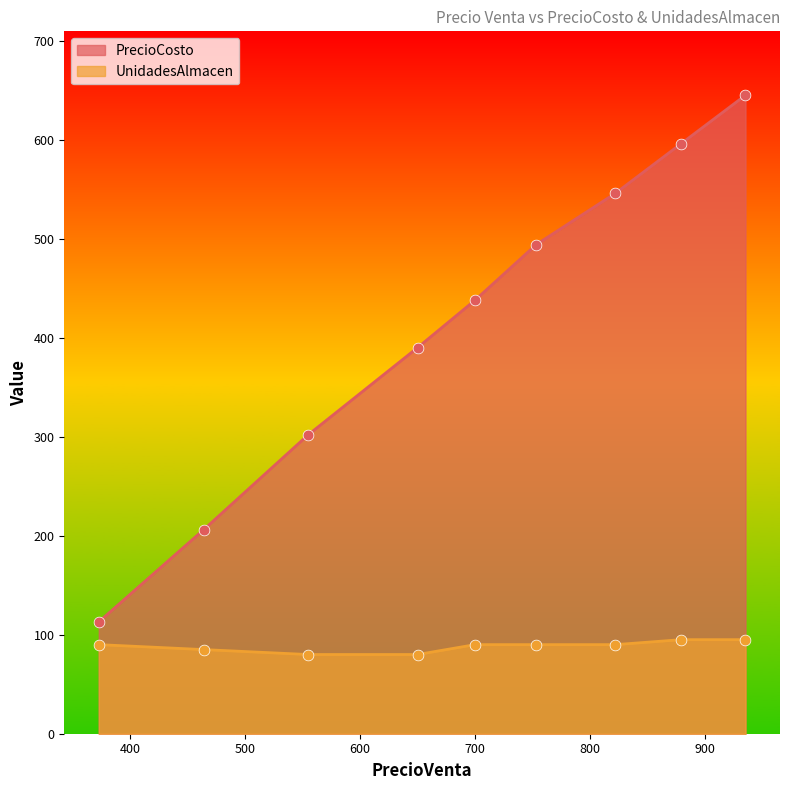

Which series contains the lowest Y value?

UnidadesAlmacen